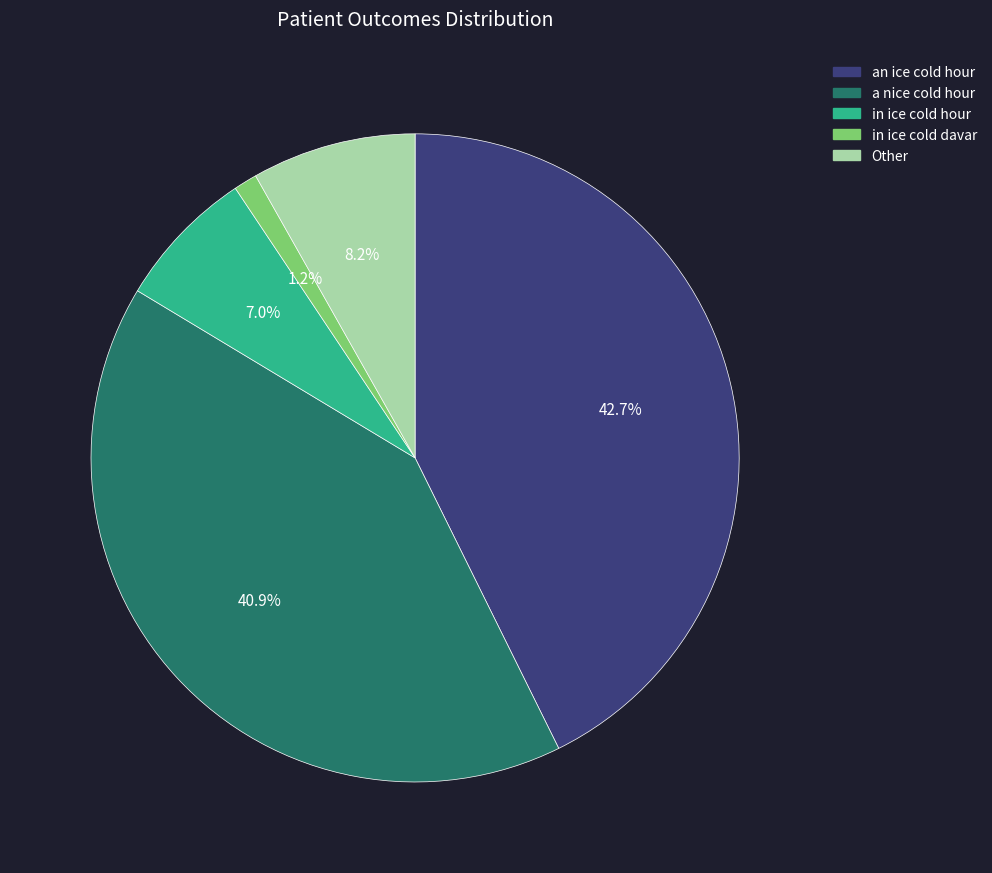

Is there a majority slice in this chart?

No